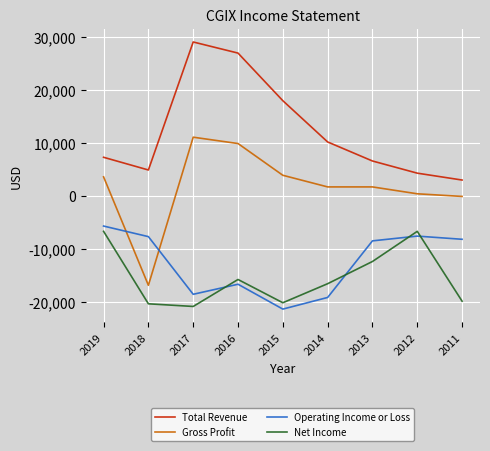

What value does the Net Income series have at 2014, to the nearest 10?

-16600